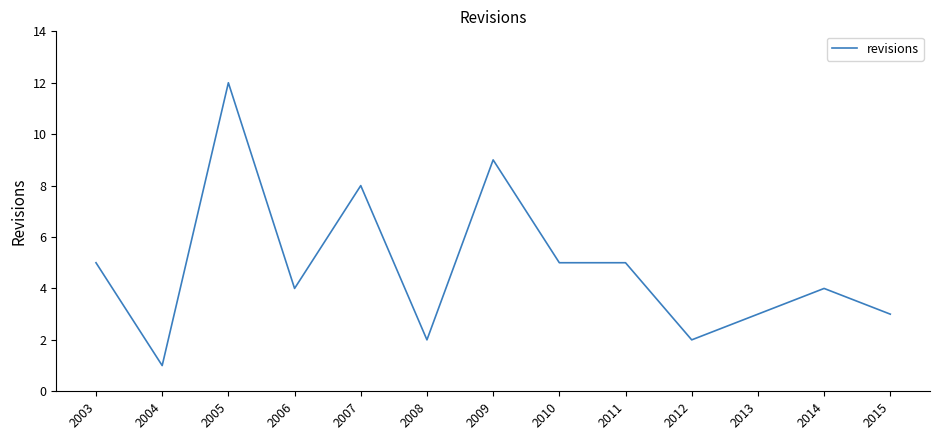

Reading right to left, list all the values displayed in this chart.

3	4	3	2	5	5	9	2	8	4	12	1	5